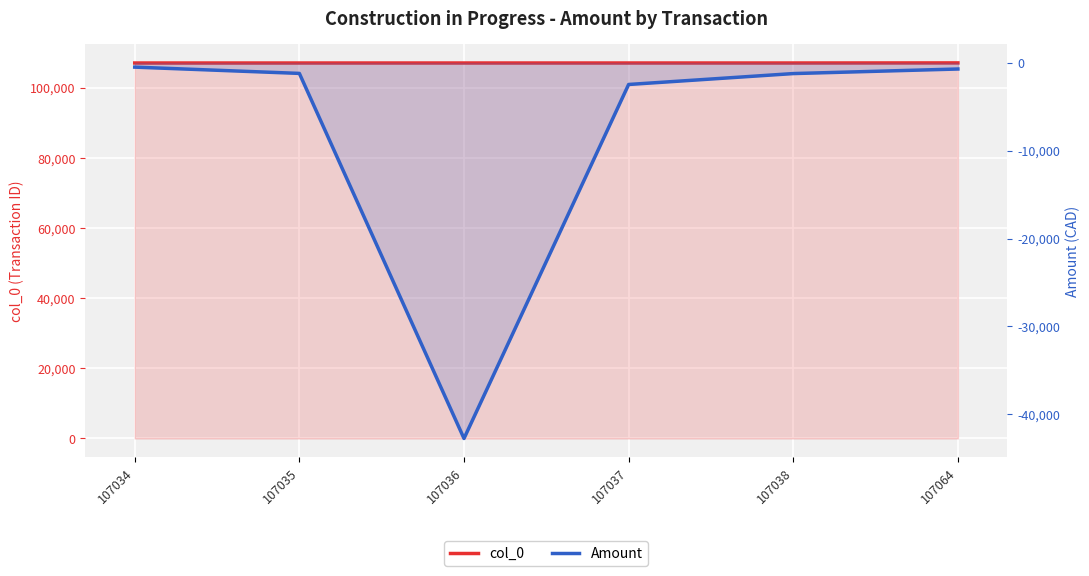

Count the number of data series in this chart.

2